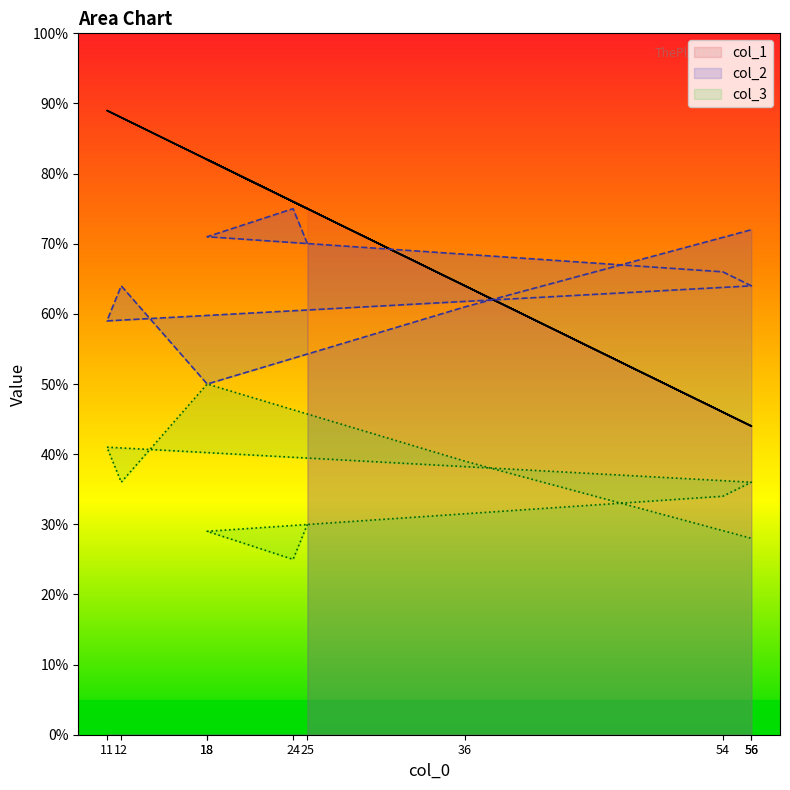

What is the sum of the col_3 values at 56 and 18?

57